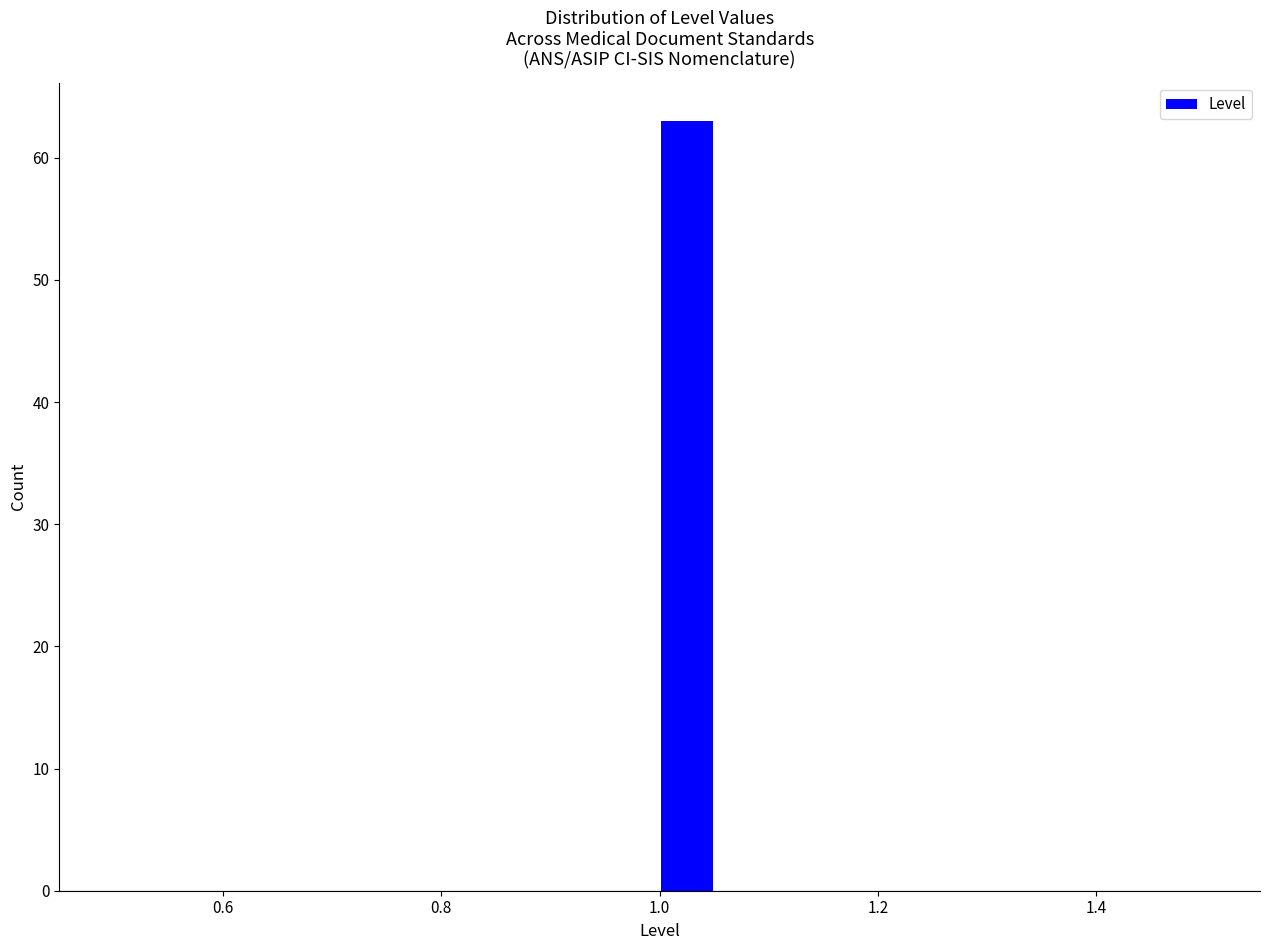

Around what value on the x-axis is the tallest bar? Give the approximate position of its centre, as read against the axis.

1.02